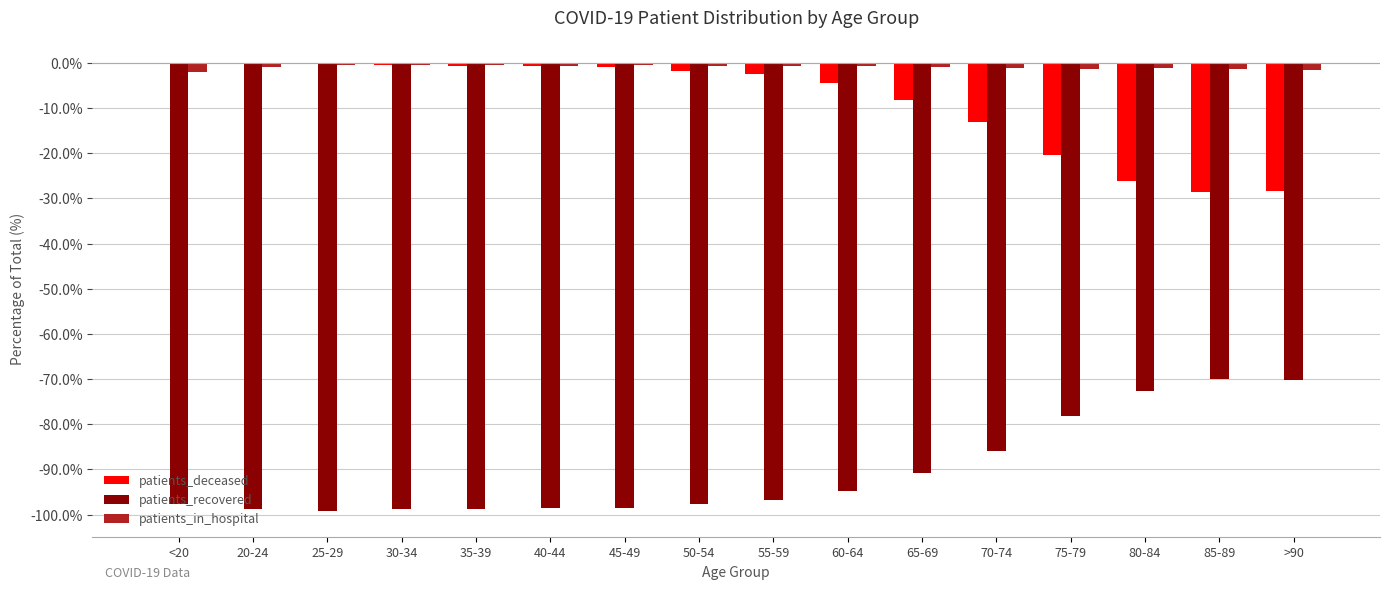

What is the total value across all series at 85-89?

-100.0